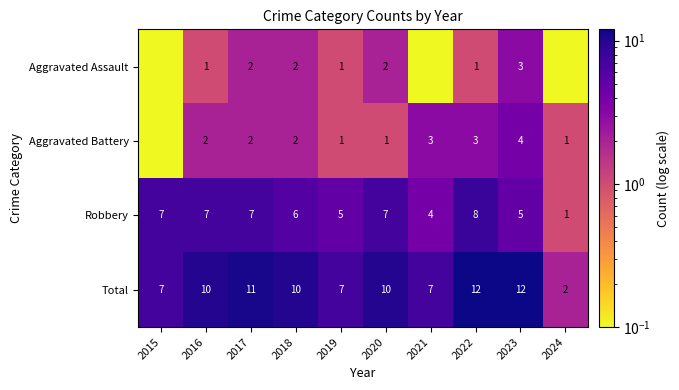

What is the difference between the highest and lowest values at 2023?

9.0